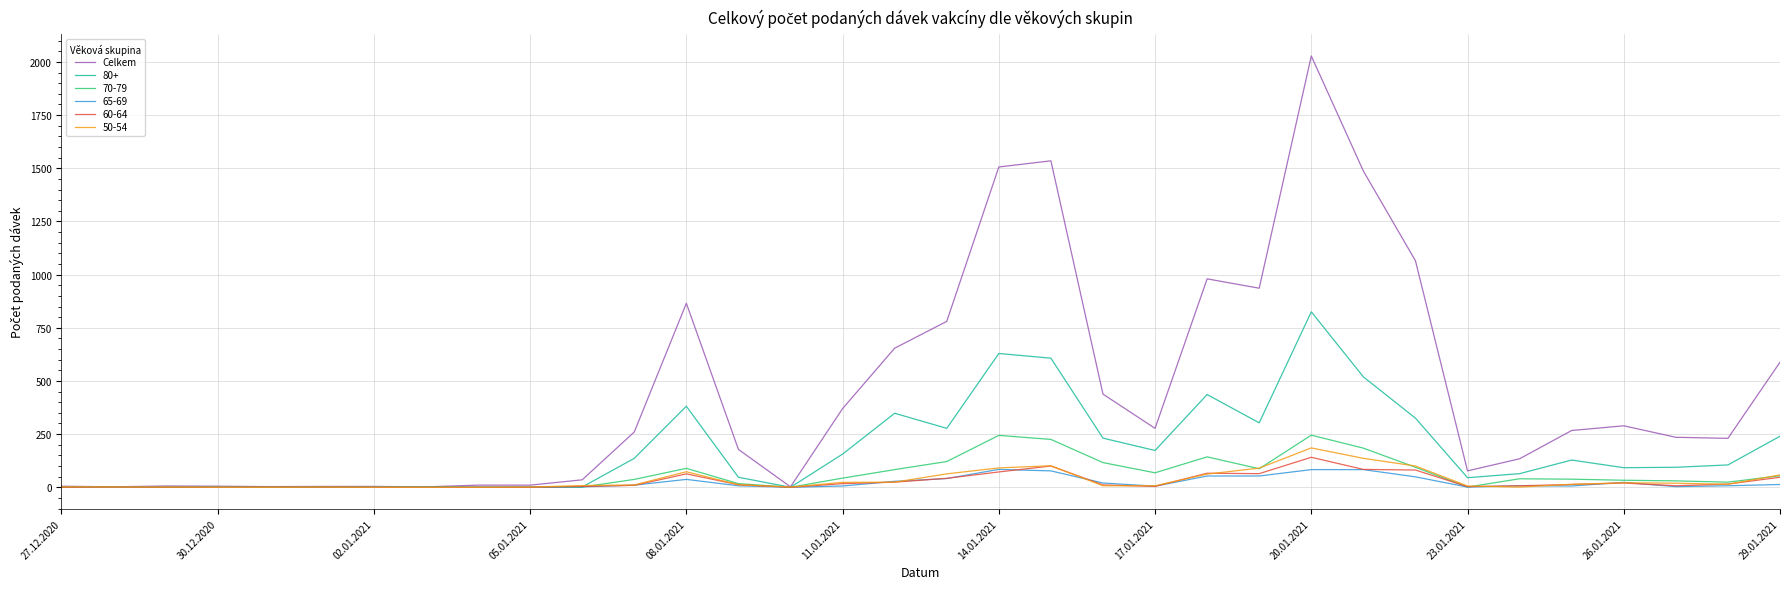

Which series has the largest total across all categories?

Celkem